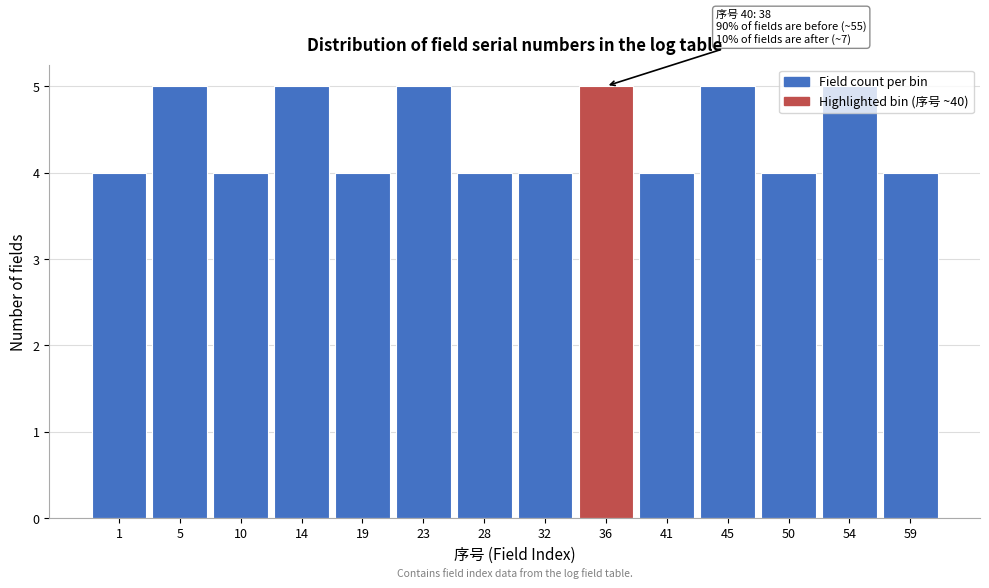

Approximately how many times larger is the value at 36 compared to 45?

1.0